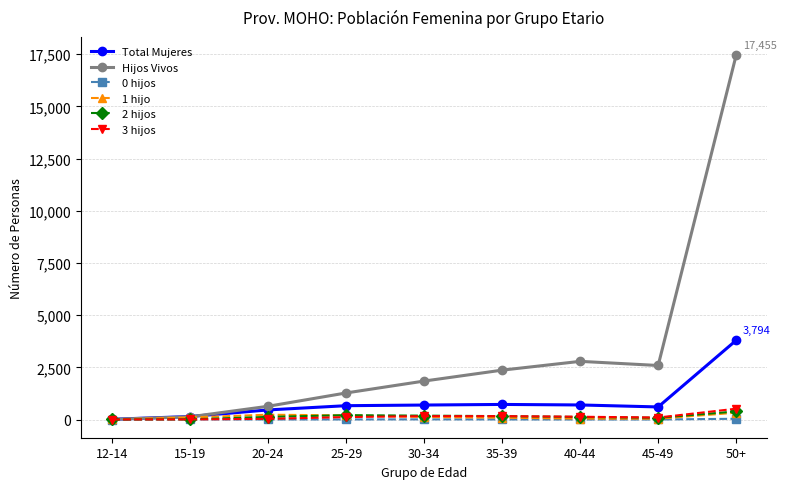

Is this an area chart (filled region under the line)?

No